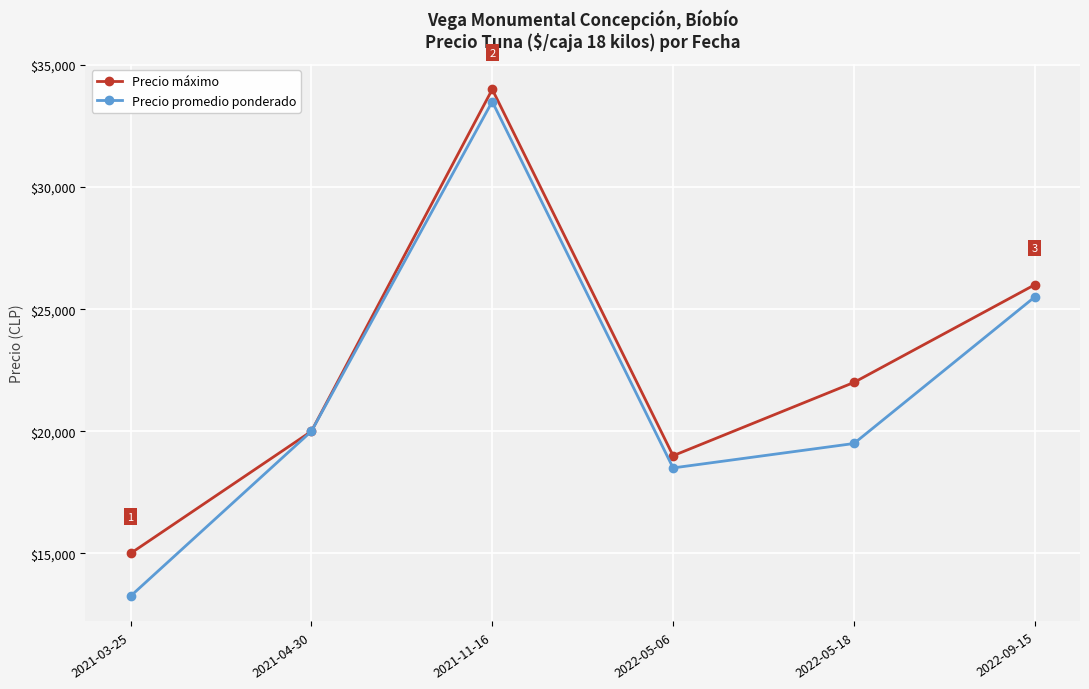

Where does the Precio máximo series first go above 22000?

2021-11-16